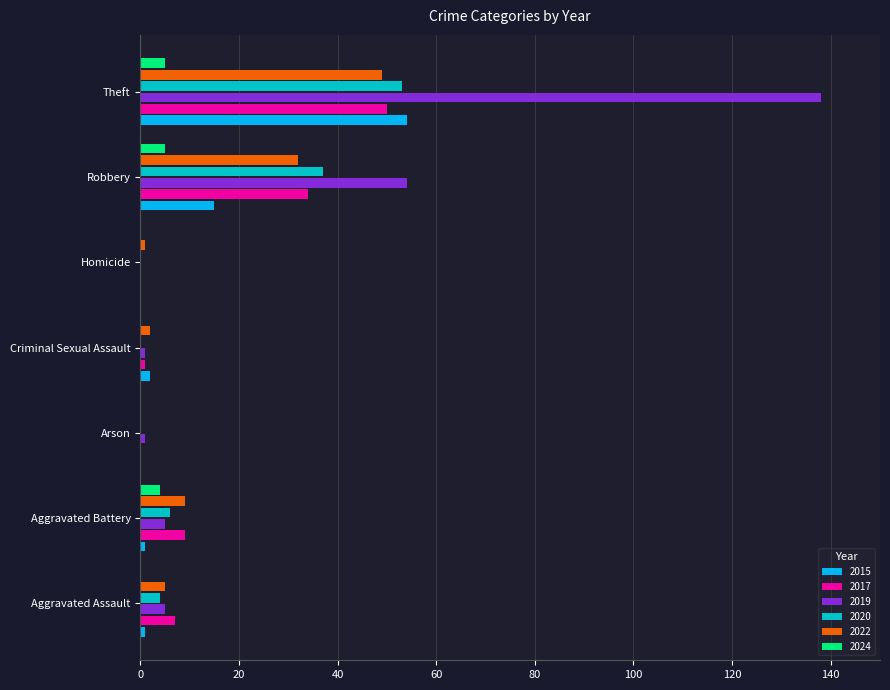

What is the maximum value for 2024?

5